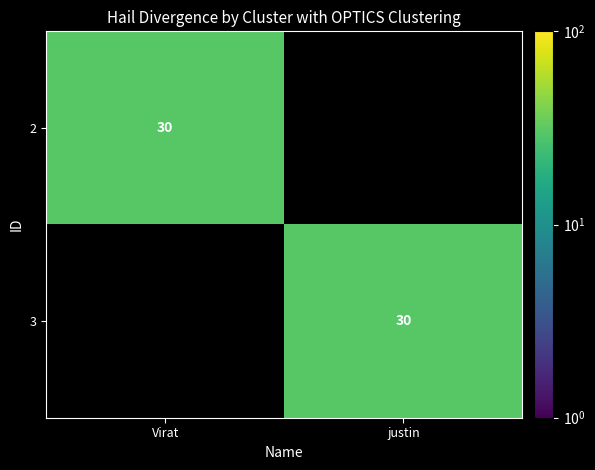

The value of 3 at justin is 30. True or false?

True